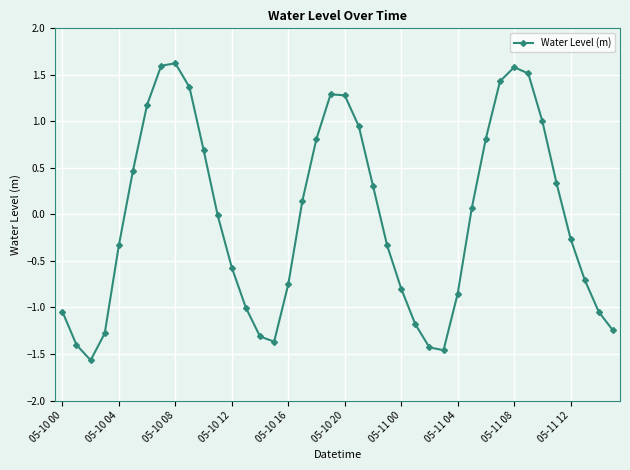

How many interior local peaks (higher than both neighbors) does the data have?

3